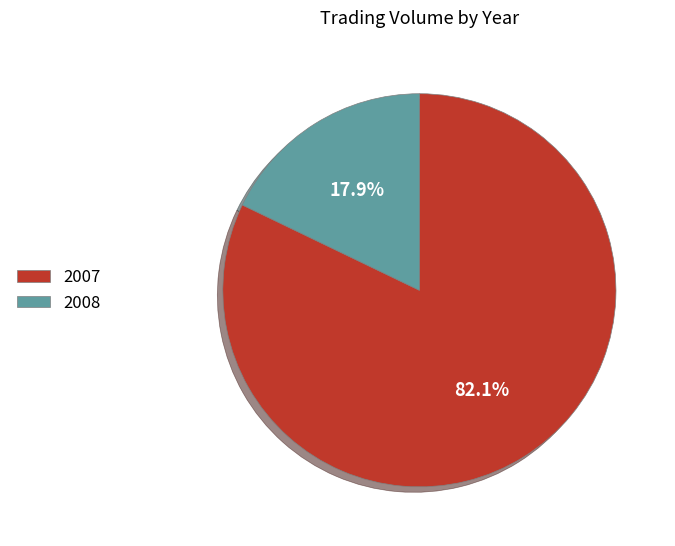

What percentage is NOT represented by 2008?

82.1%